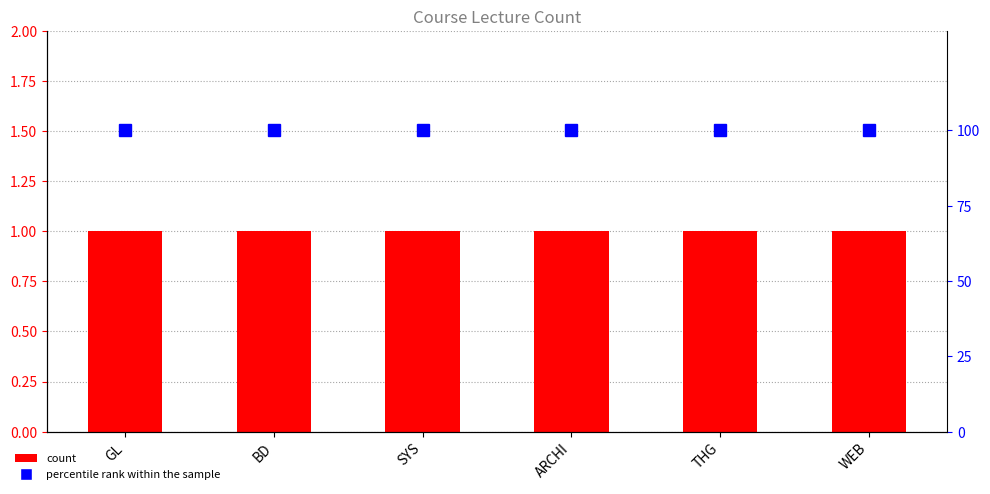

Count the number of data series in this chart.

2